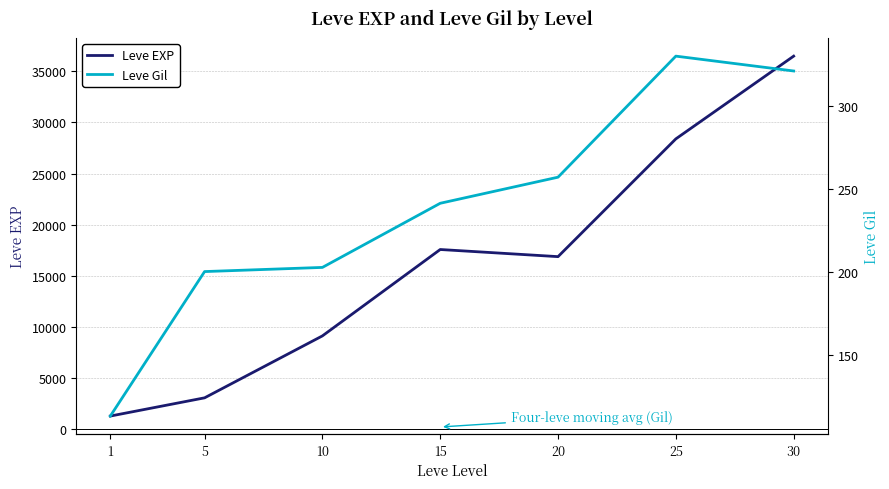

Which label corresponds to the smallest value in the chart?

1